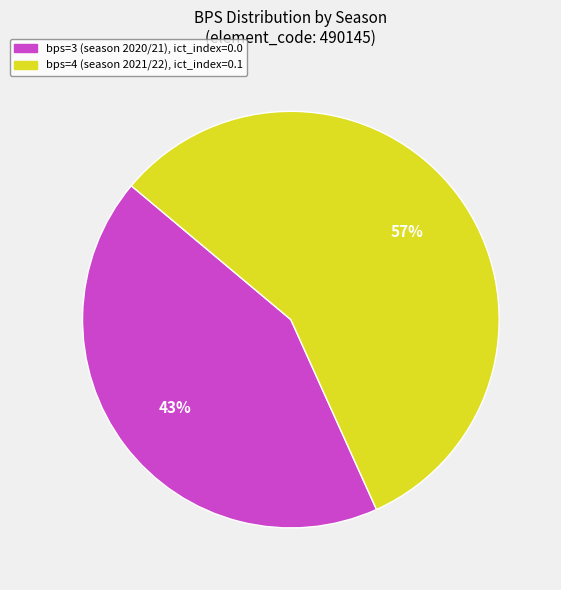

To the nearest percent, what is the average slice percentage?

50%